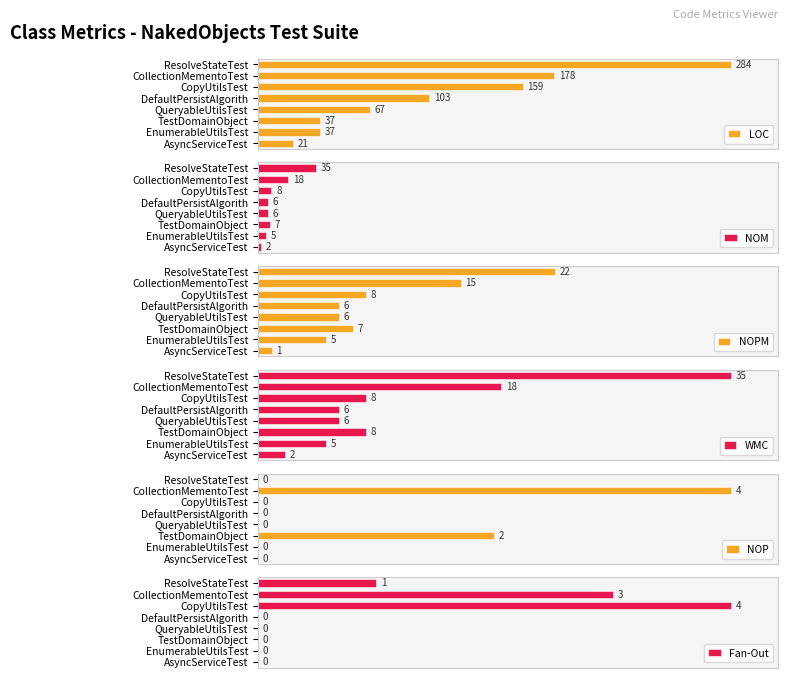

Which series has the largest total across all categories?

LOC